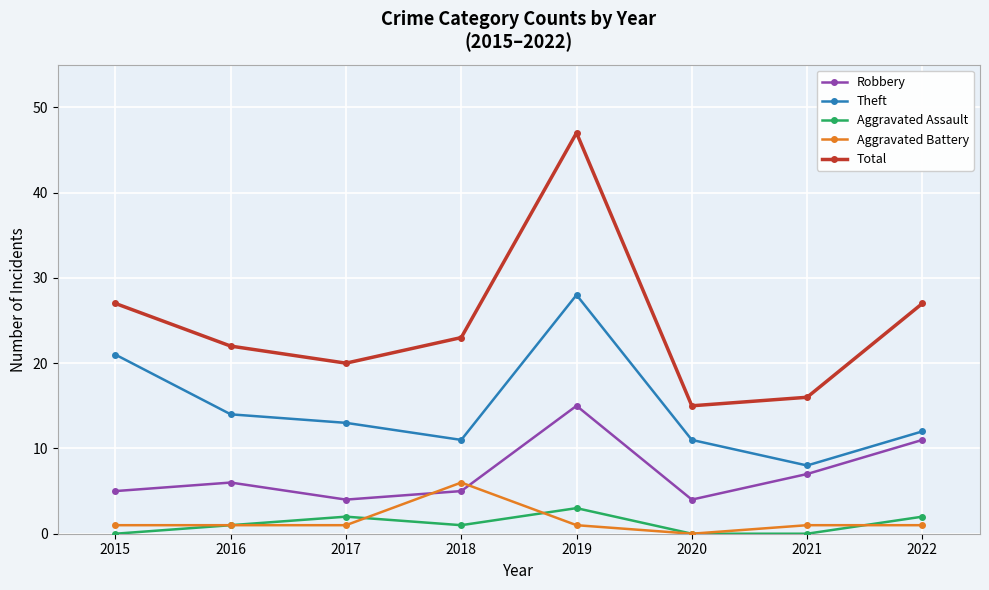

What is the total value across all series at 2018?

46